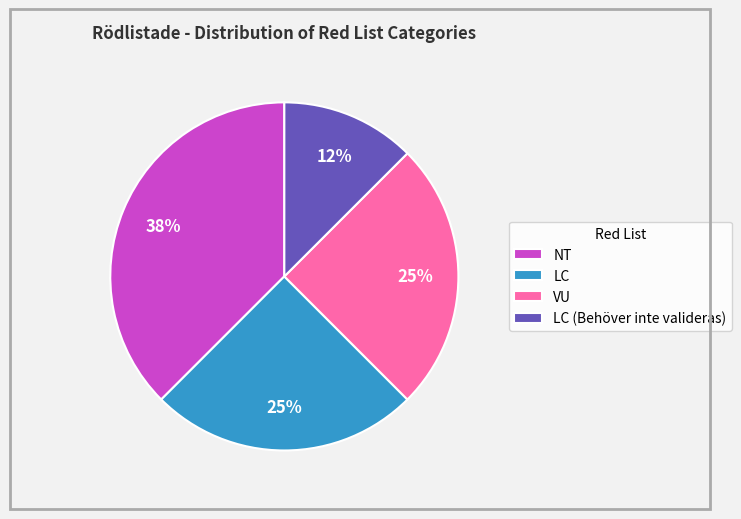

How many segments does this pie chart have?

4